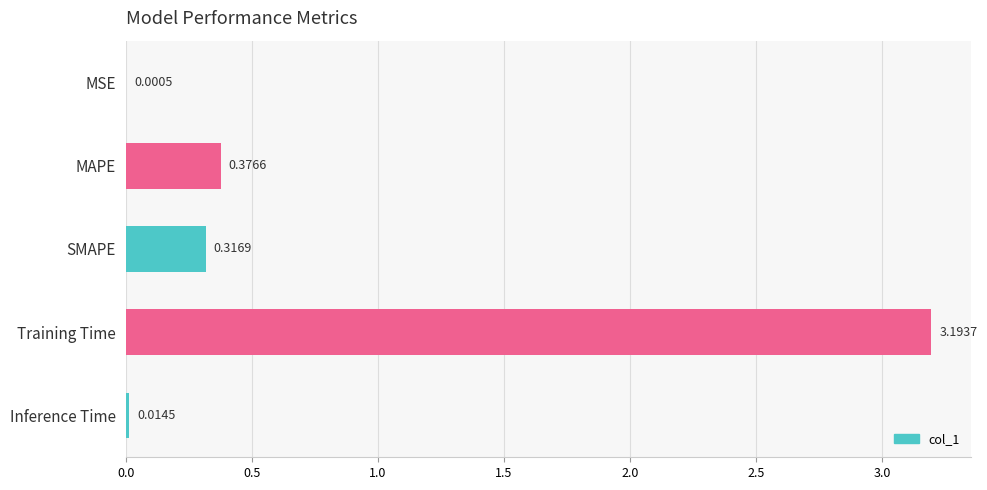

Are the bars horizontal?

Yes